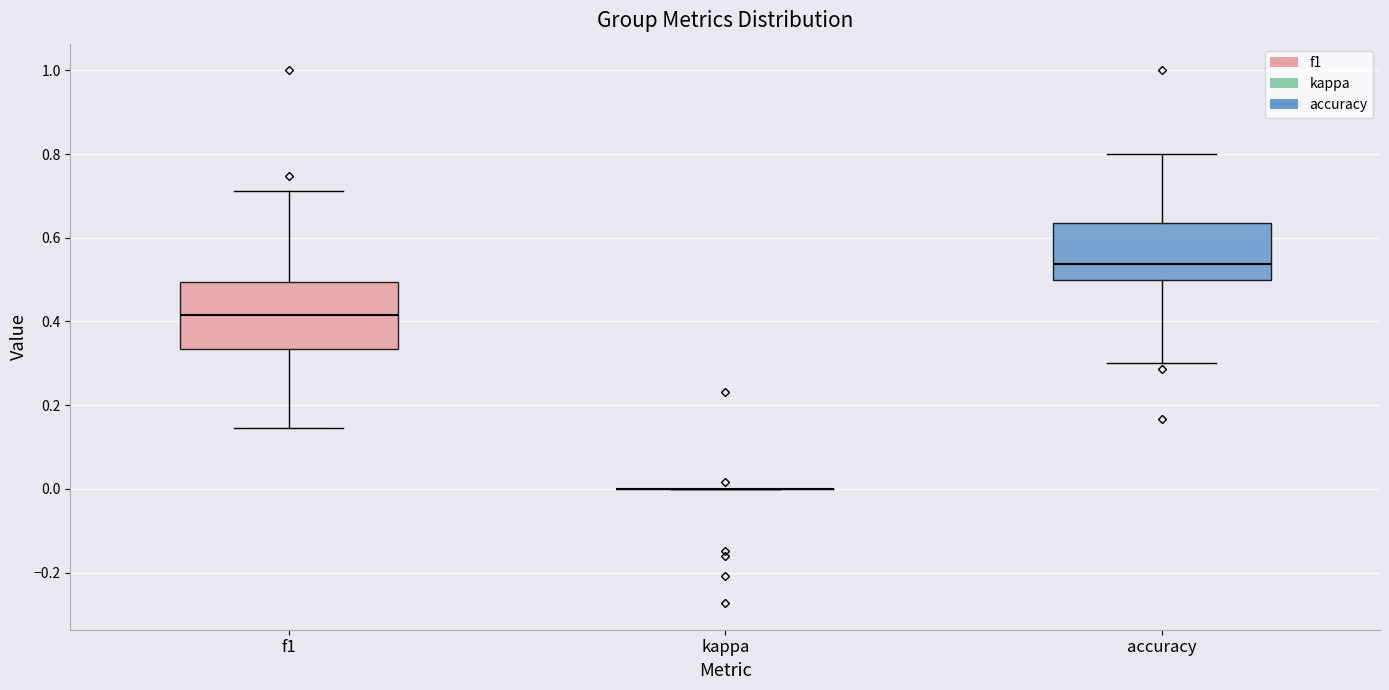

Which box is the tallest, from its lower edge to its upper edge?

f1